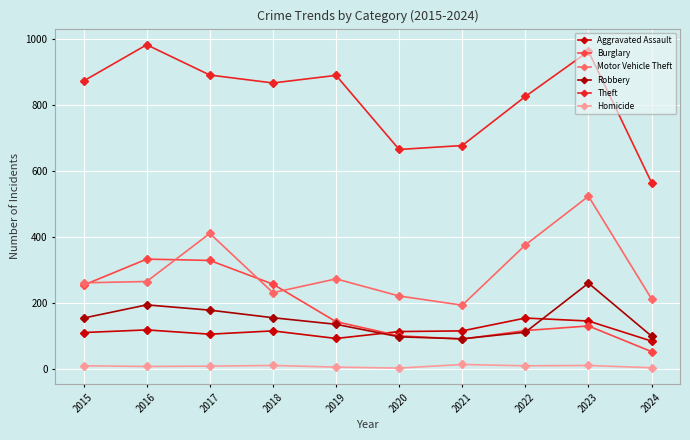

Reading right to left, what are all the values shown in this chart?

Aggravated Assault: 2024=84	2023=145	2022=154	2021=115	2020=113	2019=92	2018=115	2017=105	2016=118	2015=110
Burglary: 2024=52	2023=130	2022=116	2021=90	2020=100	2019=143	2018=257	2017=329	2016=333	2015=254
Motor Vehicle Theft: 2024=212	2023=524	2022=376	2021=193	2020=221	2019=273	2018=231	2017=411	2016=265	2015=261
Robbery: 2024=99	2023=260	2022=111	2021=91	2020=97	2019=135	2018=155	2017=178	2016=194	2015=154
Theft: 2024=565	2023=964	2022=827	2021=678	2020=666	2019=891	2018=868	2017=892	2016=984	2015=874
Homicide: 2024=3	2023=10	2022=9	2021=13	2020=2	2019=5	2018=10	2017=8	2016=7	2015=9